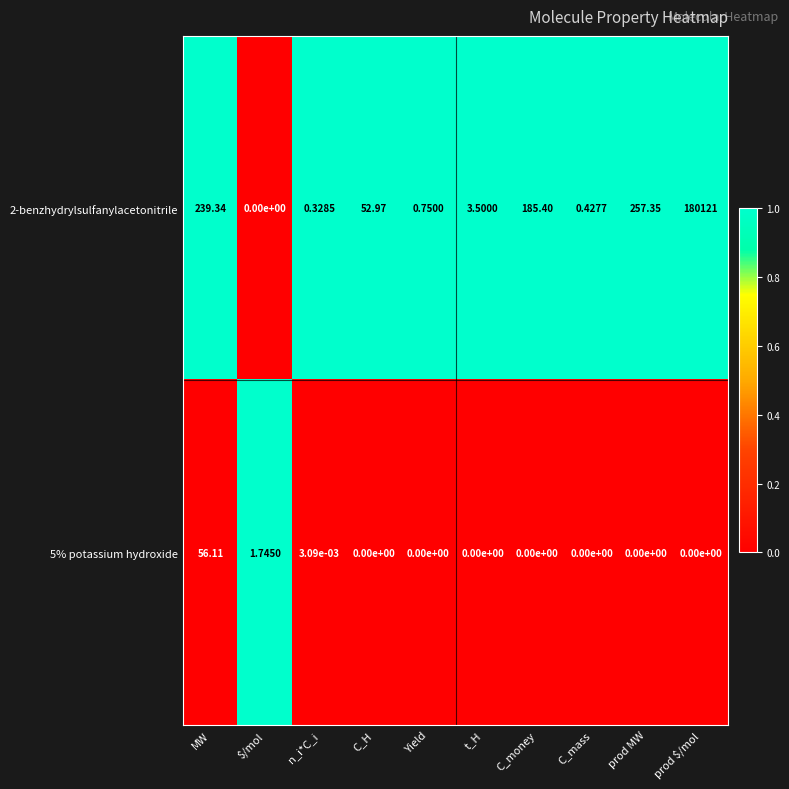

Where is 2-benzhydrylsulfanylacetonitrile nearest to the value 90060?

prod MW